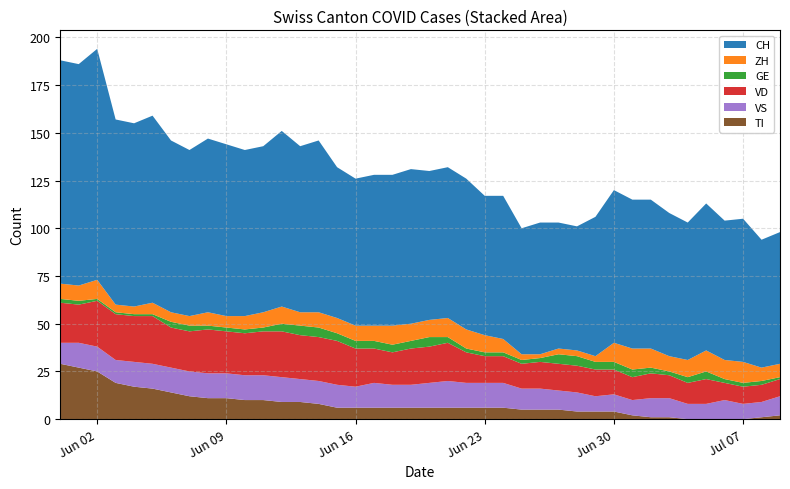

Reading left to right, extract all data points from this chart.

CH: 2020-05-31=117	2020-06-01=116	2020-06-02=121	2020-06-03=97	2020-06-04=96	2020-06-05=98	2020-06-06=90	2020-06-07=87	2020-06-08=91	2020-06-09=90	2020-06-10=87	2020-06-11=87	2020-06-12=92	2020-06-13=87	2020-06-14=90	2020-06-15=79	2020-06-16=77	2020-06-17=79	2020-06-18=79	2020-06-19=81	2020-06-20=78	2020-06-21=79	2020-06-22=79	2020-06-23=73	2020-06-24=75	2020-06-25=66	2020-06-26=69	2020-06-27=66	2020-06-28=65	2020-06-29=73	2020-06-30=80	2020-07-01=78	2020-07-02=78	2020-07-03=75	2020-07-04=72	2020-07-05=77	2020-07-06=73	2020-07-07=75	2020-07-08=67	2020-07-09=69
ZH: 2020-05-31=8	2020-06-01=8	2020-06-02=10	2020-06-03=4	2020-06-04=4	2020-06-05=6	2020-06-06=5	2020-06-07=5	2020-06-08=7	2020-06-09=6	2020-06-10=7	2020-06-11=8	2020-06-12=9	2020-06-13=7	2020-06-14=8	2020-06-15=8	2020-06-16=8	2020-06-17=8	2020-06-18=10	2020-06-19=9	2020-06-20=9	2020-06-21=10	2020-06-22=10	2020-06-23=9	2020-06-24=7	2020-06-25=3	2020-06-26=2	2020-06-27=3	2020-06-28=3	2020-06-29=3	2020-06-30=10	2020-07-01=11	2020-07-02=10	2020-07-03=8	2020-07-04=9	2020-07-05=11	2020-07-06=10	2020-07-07=11	2020-07-08=7	2020-07-09=7
GE: 2020-05-31=2	2020-06-01=2	2020-06-02=1	2020-06-03=1	2020-06-04=1	2020-06-05=1	2020-06-06=3	2020-06-07=3	2020-06-08=2	2020-06-09=2	2020-06-10=2	2020-06-11=2	2020-06-12=4	2020-06-13=5	2020-06-14=5	2020-06-15=4	2020-06-16=4	2020-06-17=4	2020-06-18=4	2020-06-19=4	2020-06-20=5	2020-06-21=3	2020-06-22=2	2020-06-23=2	2020-06-24=2	2020-06-25=2	2020-06-26=2	2020-06-27=5	2020-06-28=5	2020-06-29=4	2020-06-30=4	2020-07-01=4	2020-07-02=3	2020-07-03=2	2020-07-04=3	2020-07-05=4	2020-07-06=2	2020-07-07=2	2020-07-08=2	2020-07-09=1
VD: 2020-05-31=21	2020-06-01=20	2020-06-02=24	2020-06-03=24	2020-06-04=24	2020-06-05=25	2020-06-06=21	2020-06-07=21	2020-06-08=23	2020-06-09=22	2020-06-10=22	2020-06-11=23	2020-06-12=24	2020-06-13=23	2020-06-14=23	2020-06-15=23	2020-06-16=20	2020-06-17=18	2020-06-18=17	2020-06-19=19	2020-06-20=19	2020-06-21=20	2020-06-22=16	2020-06-23=14	2020-06-24=14	2020-06-25=13	2020-06-26=14	2020-06-27=14	2020-06-28=14	2020-06-29=14	2020-06-30=13	2020-07-01=12	2020-07-02=13	2020-07-03=12	2020-07-04=11	2020-07-05=13	2020-07-06=9	2020-07-07=9	2020-07-08=9	2020-07-09=9
VS: 2020-05-31=11	2020-06-01=13	2020-06-02=13	2020-06-03=12	2020-06-04=13	2020-06-05=13	2020-06-06=13	2020-06-07=13	2020-06-08=13	2020-06-09=13	2020-06-10=13	2020-06-11=13	2020-06-12=13	2020-06-13=12	2020-06-14=12	2020-06-15=12	2020-06-16=11	2020-06-17=13	2020-06-18=12	2020-06-19=12	2020-06-20=13	2020-06-21=14	2020-06-22=13	2020-06-23=13	2020-06-24=13	2020-06-25=11	2020-06-26=11	2020-06-27=10	2020-06-28=10	2020-06-29=8	2020-06-30=9	2020-07-01=8	2020-07-02=10	2020-07-03=10	2020-07-04=8	2020-07-05=8	2020-07-06=10	2020-07-07=8	2020-07-08=8	2020-07-09=10
TI: 2020-05-31=29	2020-06-01=27	2020-06-02=25	2020-06-03=19	2020-06-04=17	2020-06-05=16	2020-06-06=14	2020-06-07=12	2020-06-08=11	2020-06-09=11	2020-06-10=10	2020-06-11=10	2020-06-12=9	2020-06-13=9	2020-06-14=8	2020-06-15=6	2020-06-16=6	2020-06-17=6	2020-06-18=6	2020-06-19=6	2020-06-20=6	2020-06-21=6	2020-06-22=6	2020-06-23=6	2020-06-24=6	2020-06-25=5	2020-06-26=5	2020-06-27=5	2020-06-28=4	2020-06-29=4	2020-06-30=4	2020-07-01=2	2020-07-02=1	2020-07-03=1	2020-07-04=0	2020-07-05=0	2020-07-06=0	2020-07-07=0	2020-07-08=1	2020-07-09=2